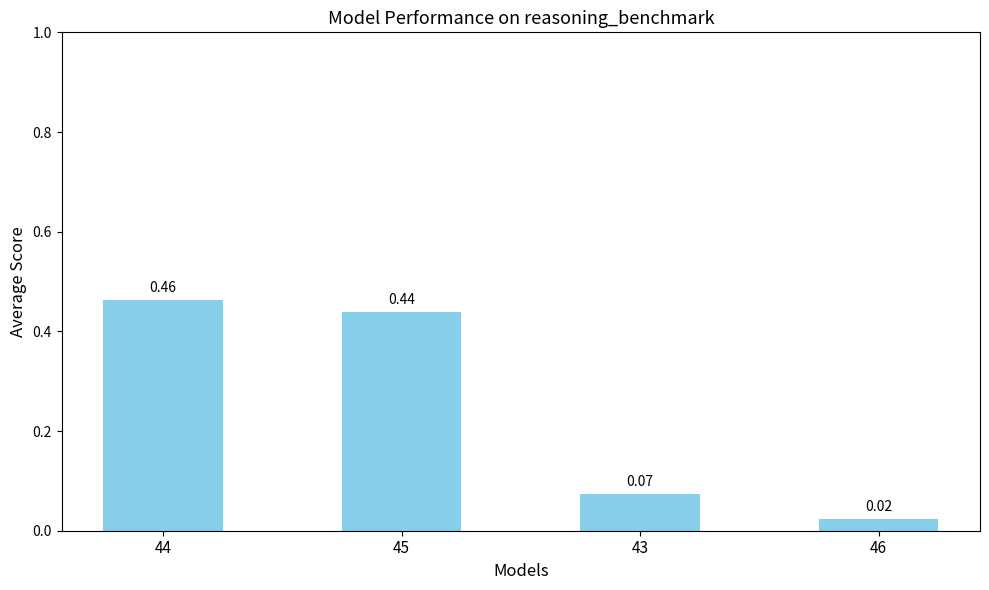

List the labels in order of value, smallest first.

46, 43, 45, 44